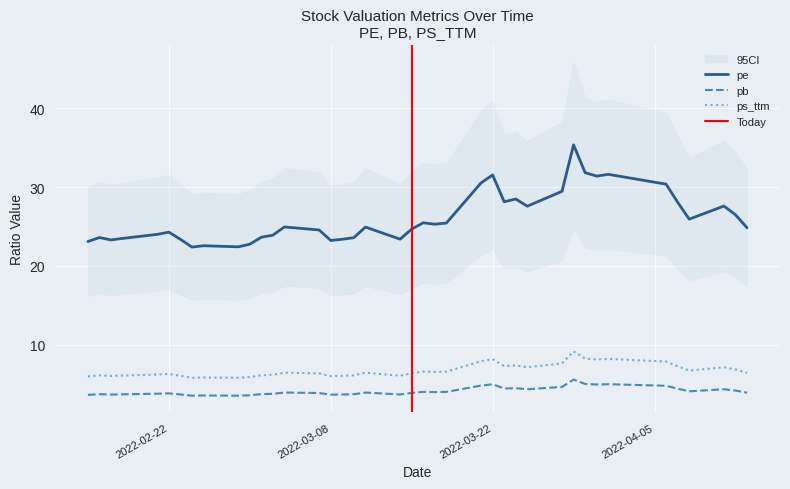

True or false: pe and pb intersect in this chart.

False